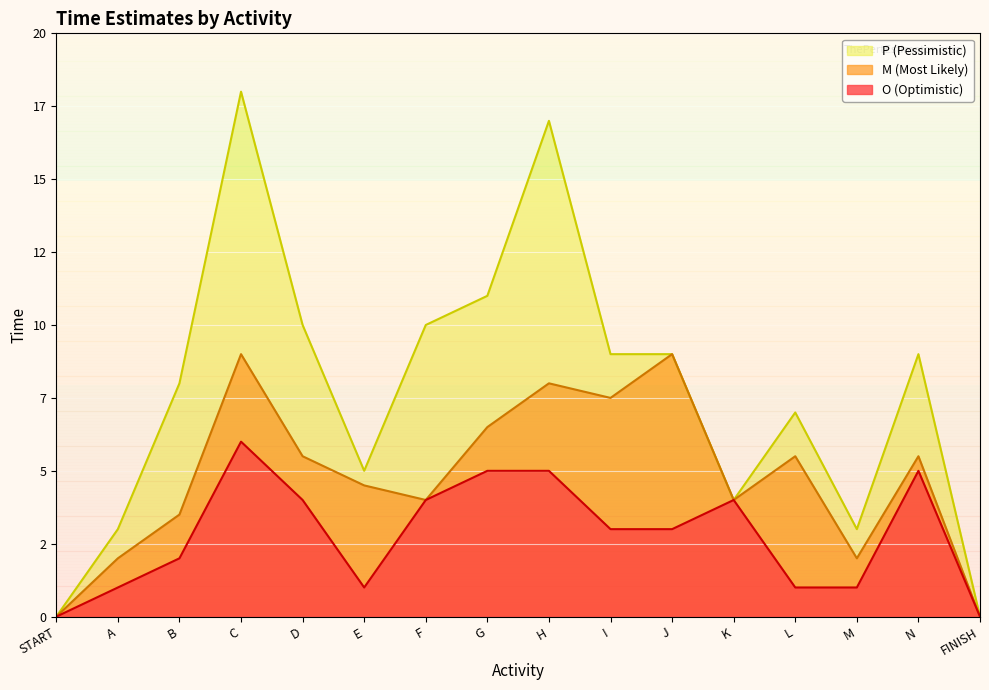

Does the chart display data point markers on the line(s)?

No